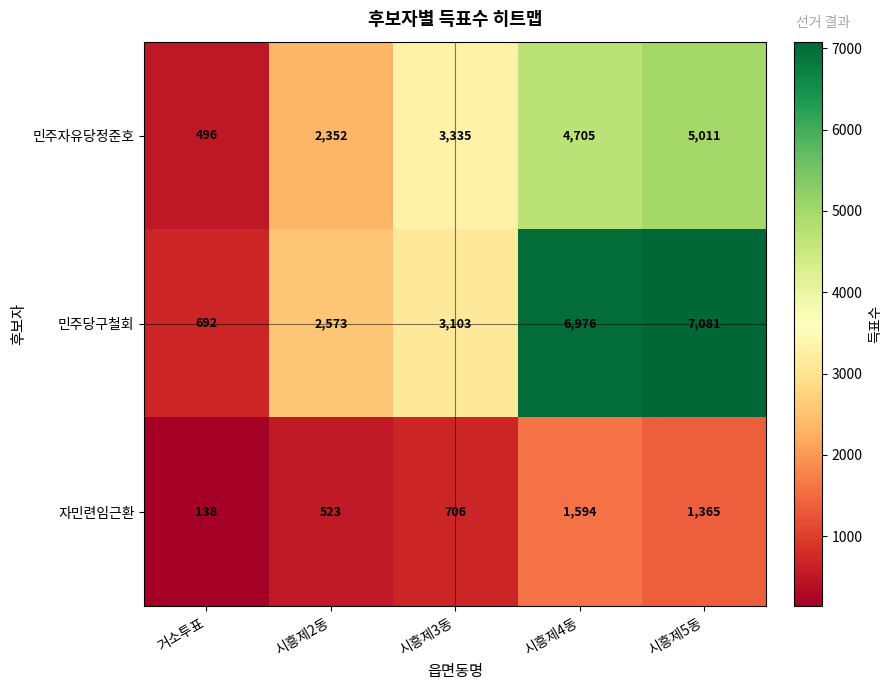

Where is 민주당구철회 nearest to the value 3886?

시흥제3동